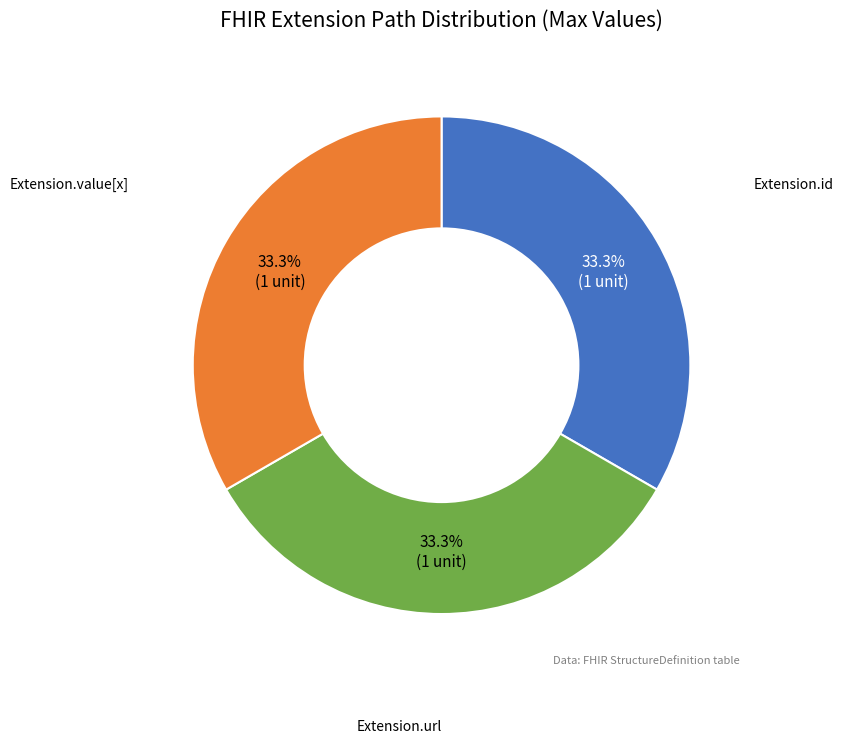

Is there a majority slice in this chart?

No